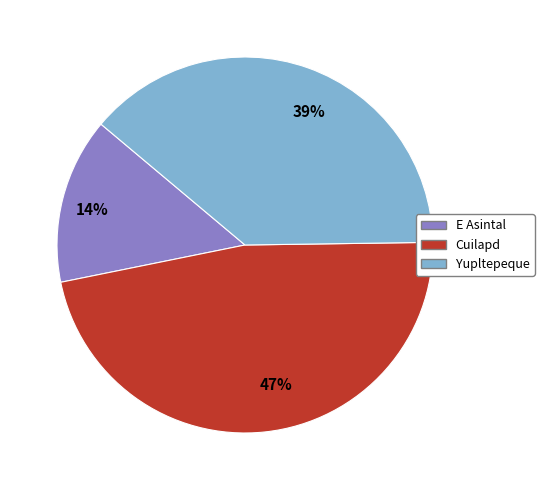

What percentage is the E Asintal slice, to the nearest percent?

14%